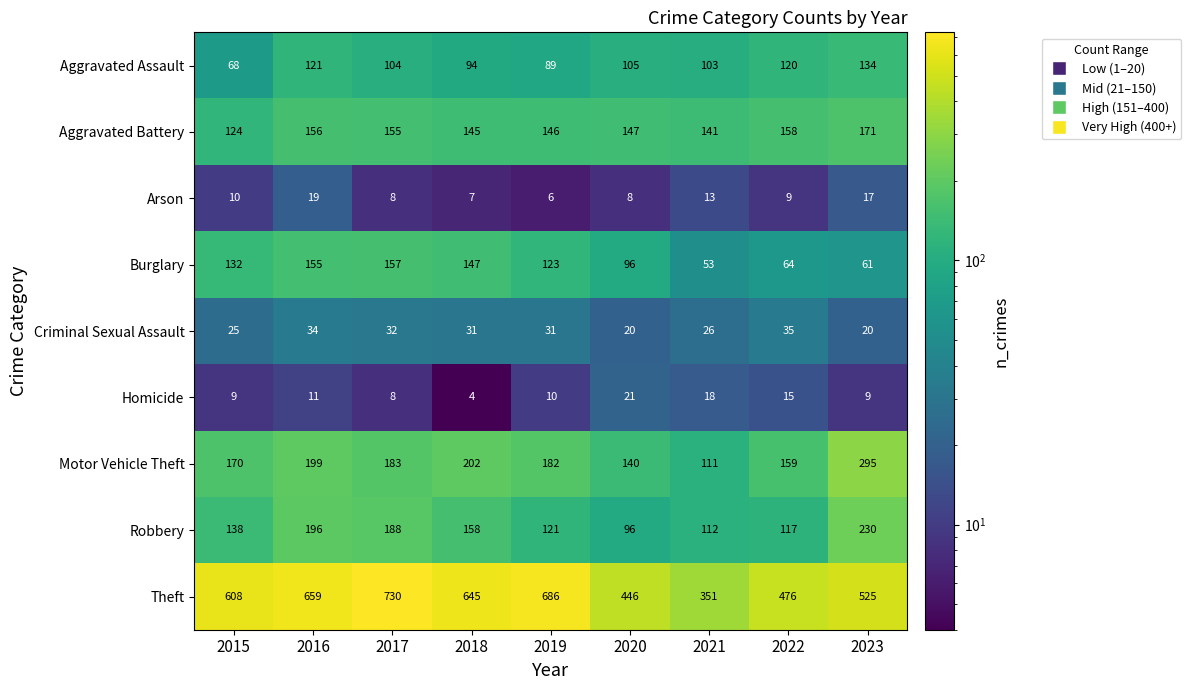

At which label does Arson first exceed 9?

2015